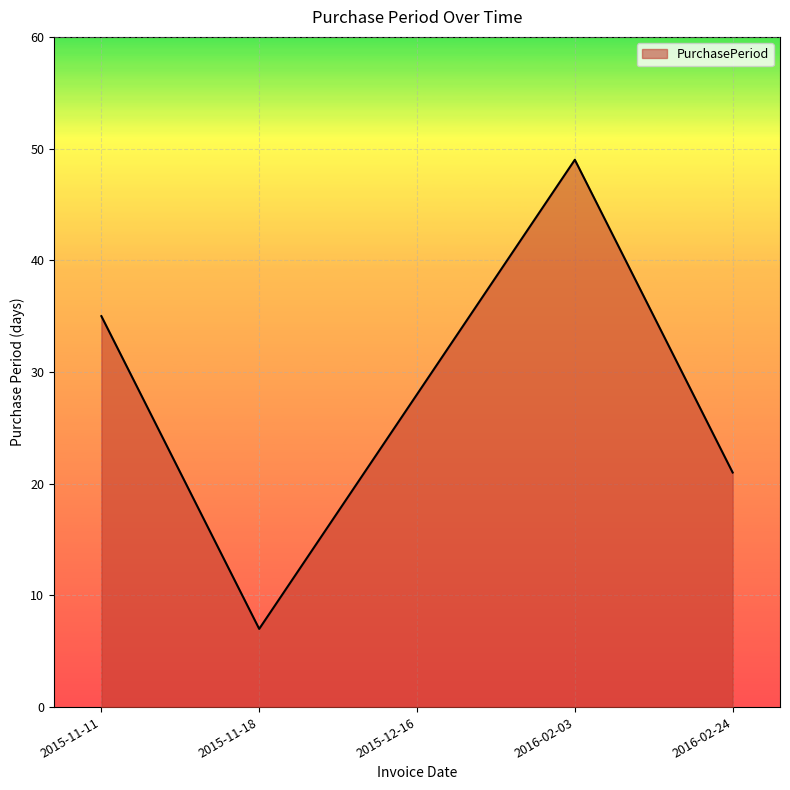

Reading left to right, list all the values displayed in this chart.

2015-11-11=35	2015-11-18=7	2015-12-16=28	2016-02-03=49	2016-02-24=21